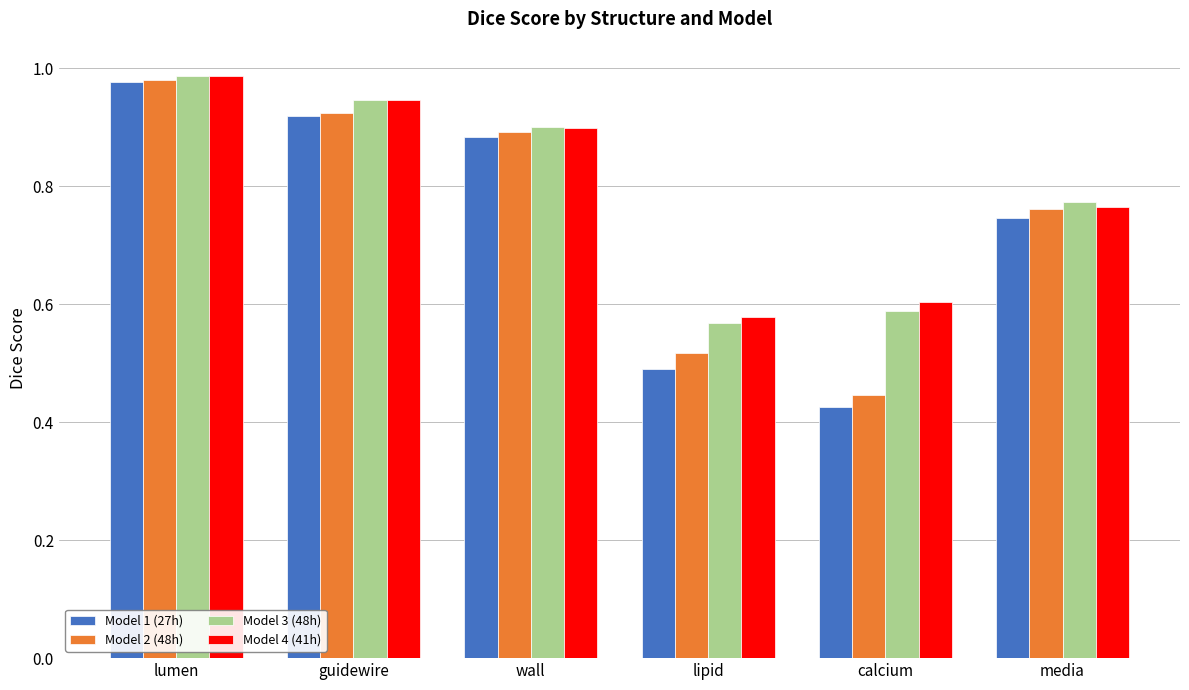

The Model 4 (41h) series shows 0.6 at lipid. True or false?

True